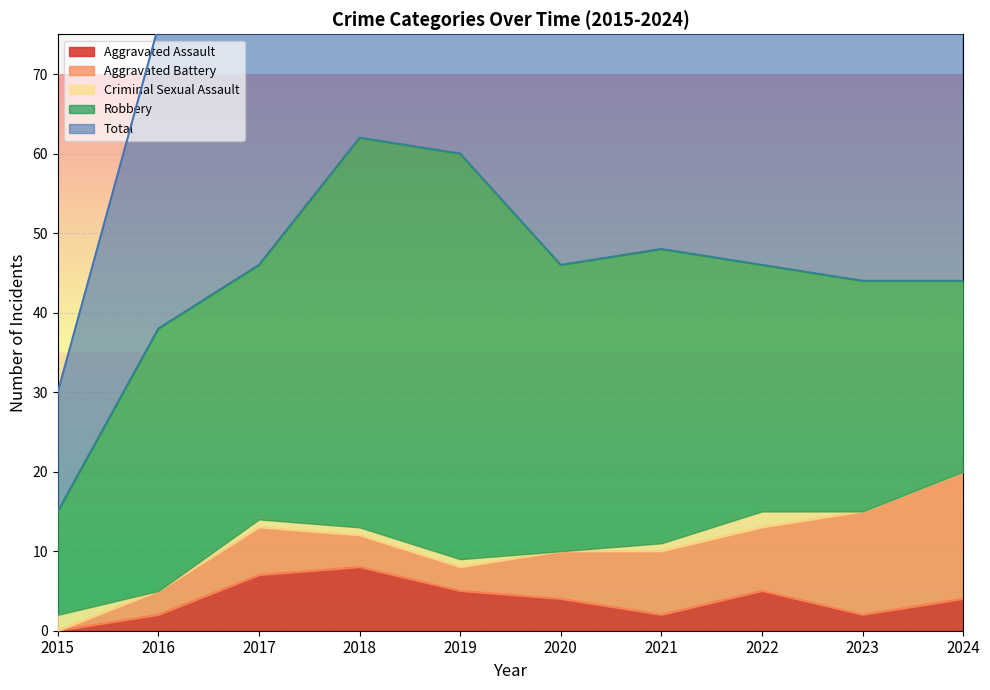

True or false: Robbery has a value of 49 at 2022.

False